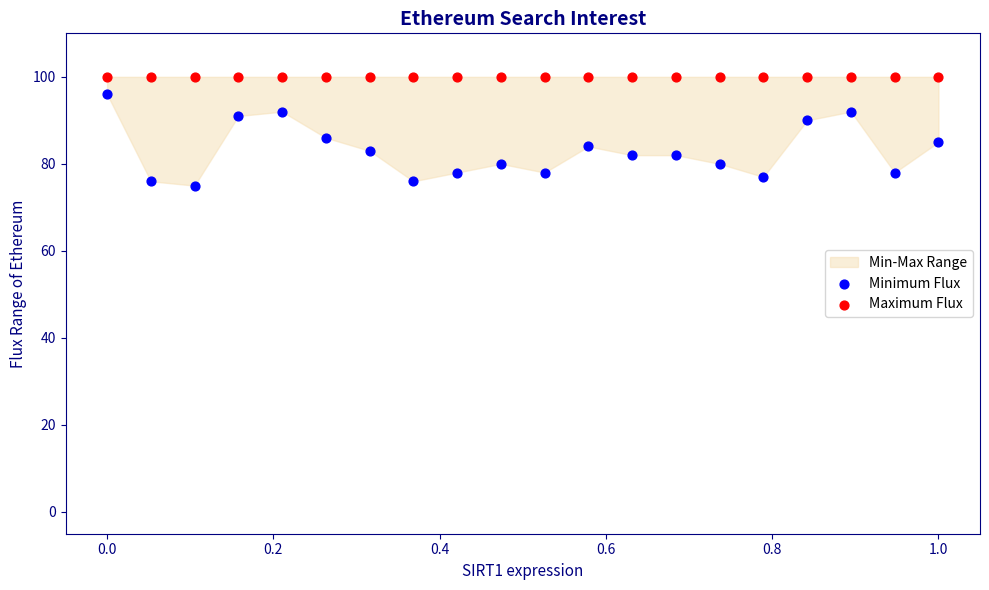

Which series contains the lowest Y value?

Minimum Flux